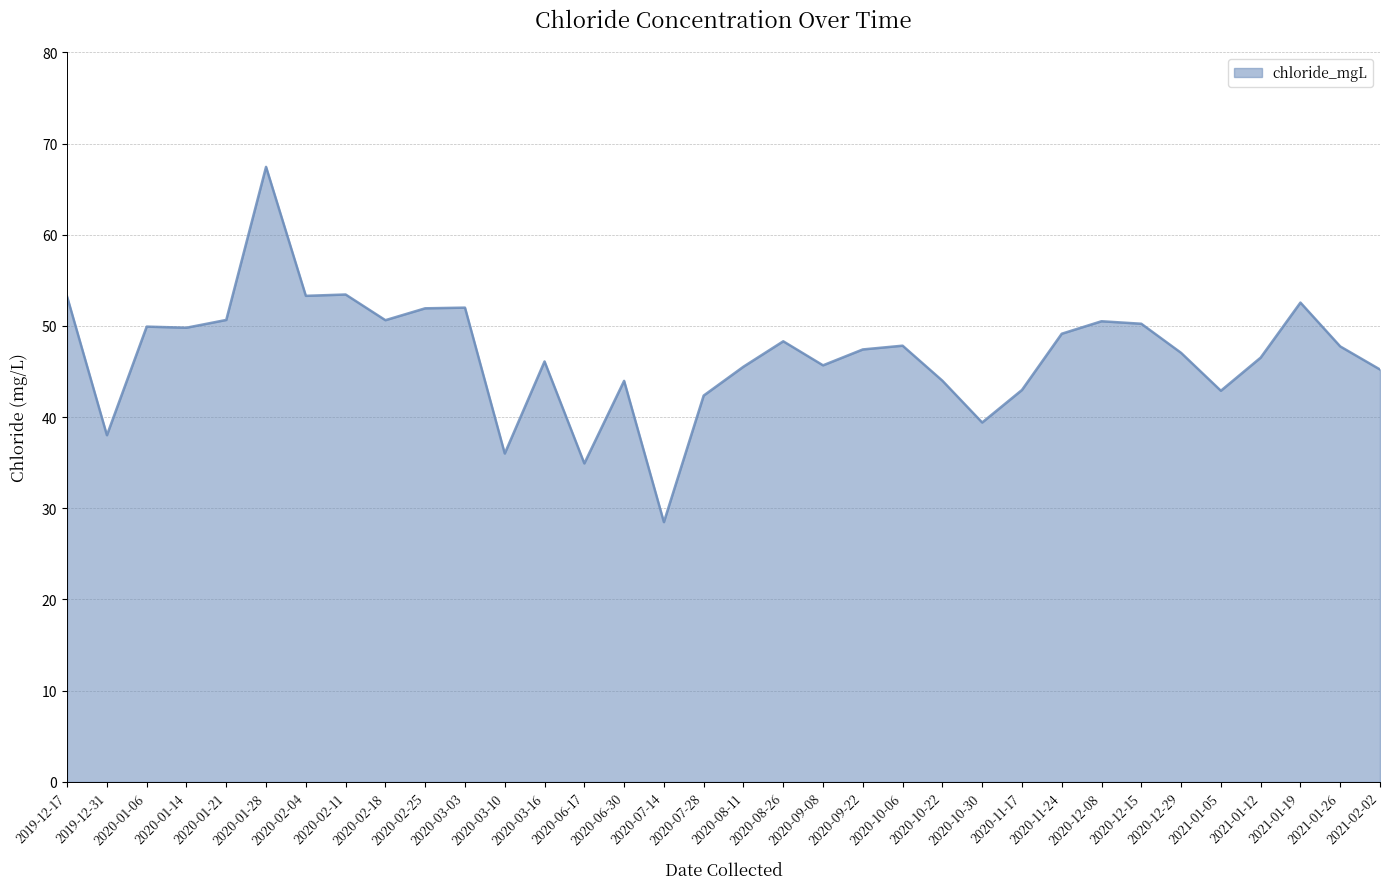

What position from the right is 2020-10-22?

12